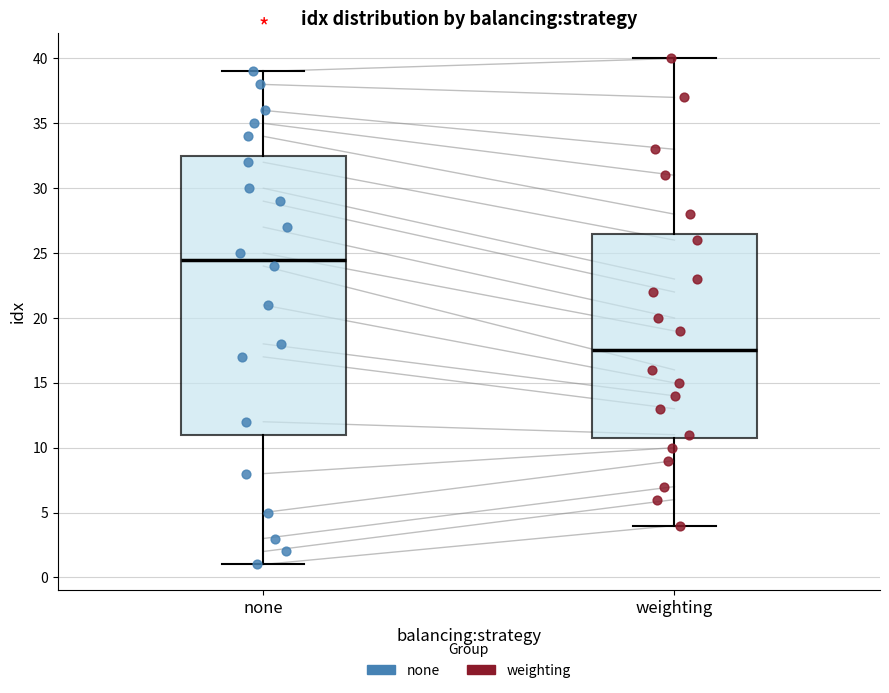

Which box has the highest median line?

none